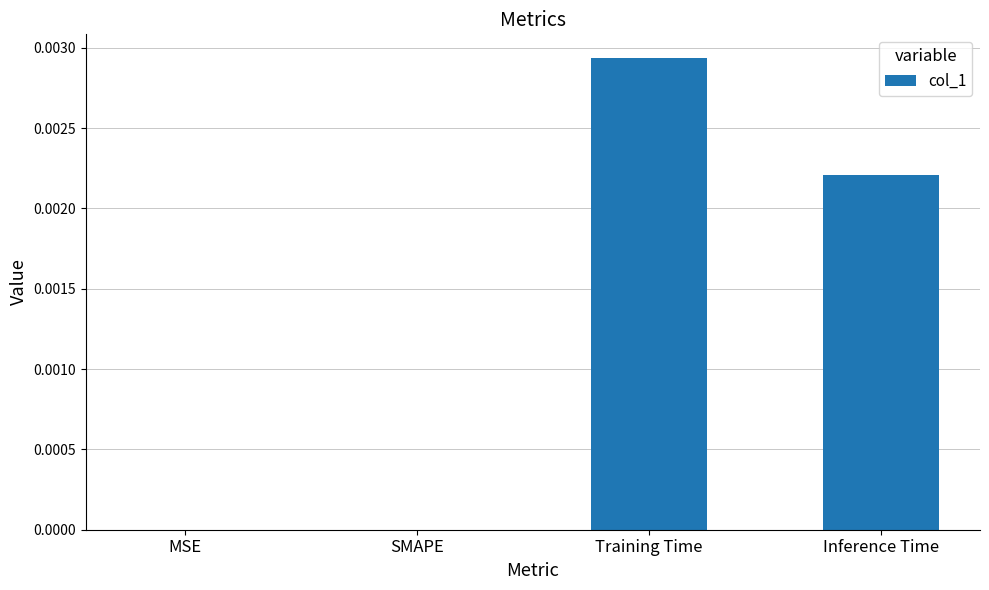

Is it true that the value at MSE is 0.0?

True